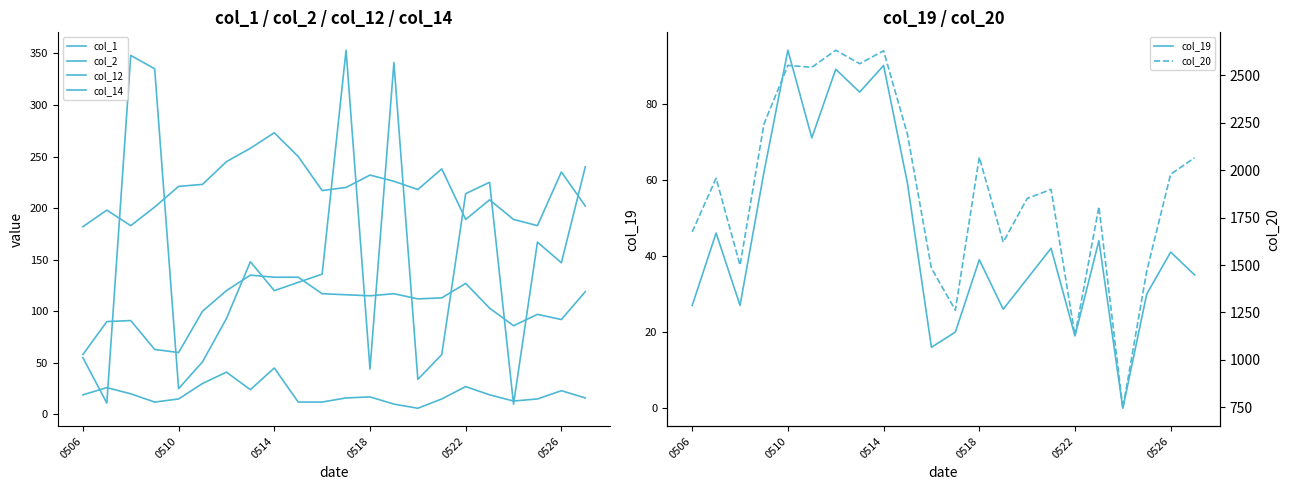

The value of col_19 at 0514 is 147. True or false?

False